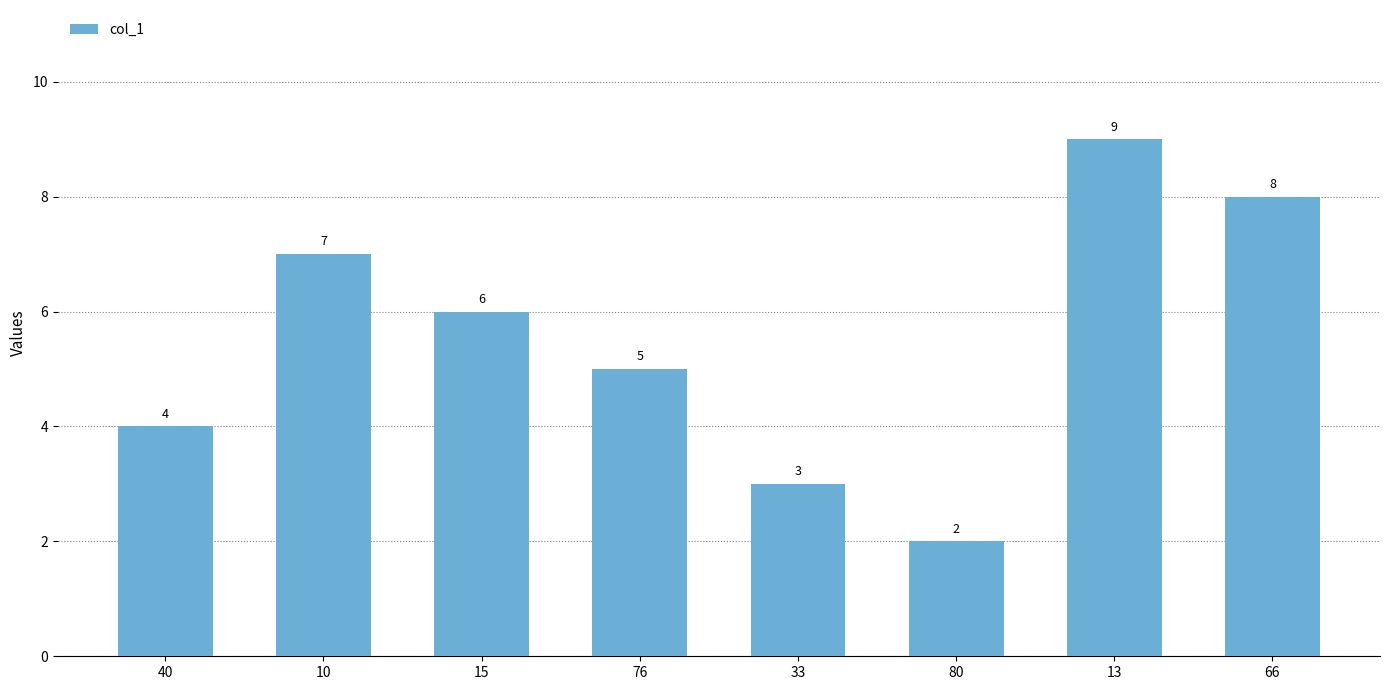

Reading left to right, list all the values displayed in this chart.

40=4	10=7	15=6	76=5	33=3	80=2	13=9	66=8